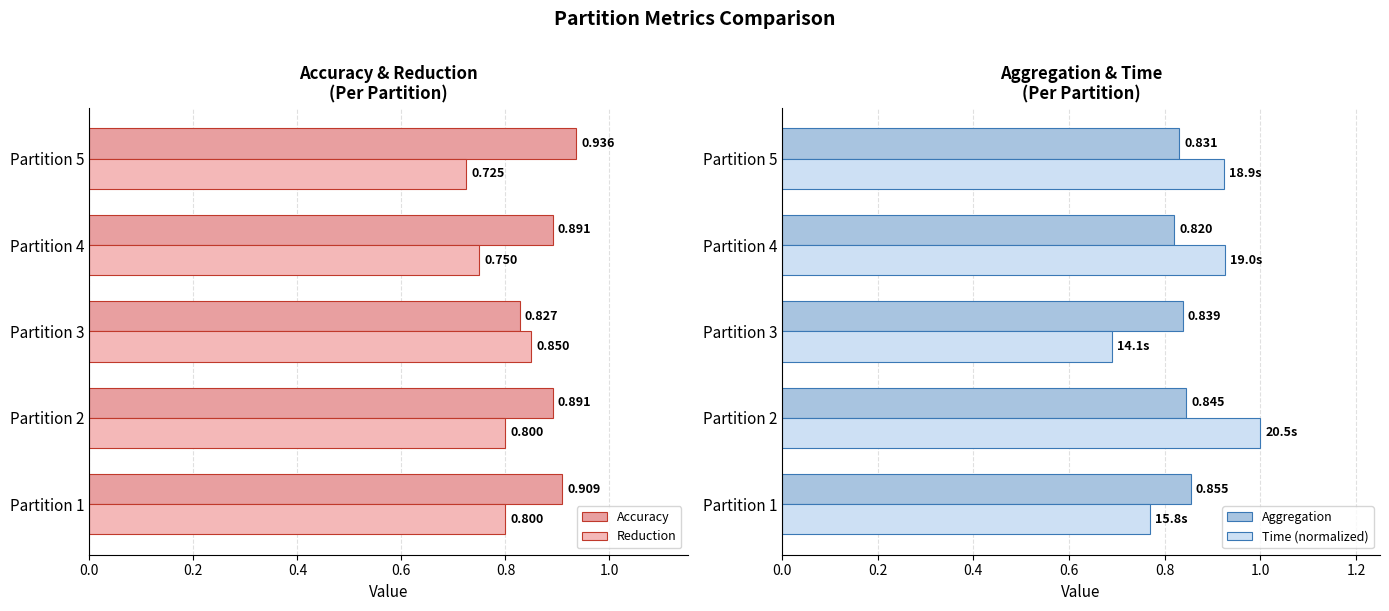

What is the average value of the Time (normalized) series?

0.9